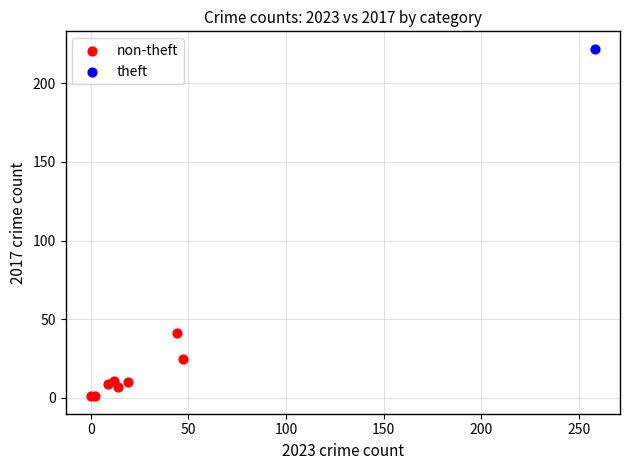

What are all the series names shown in the legend?

non-theft, theft